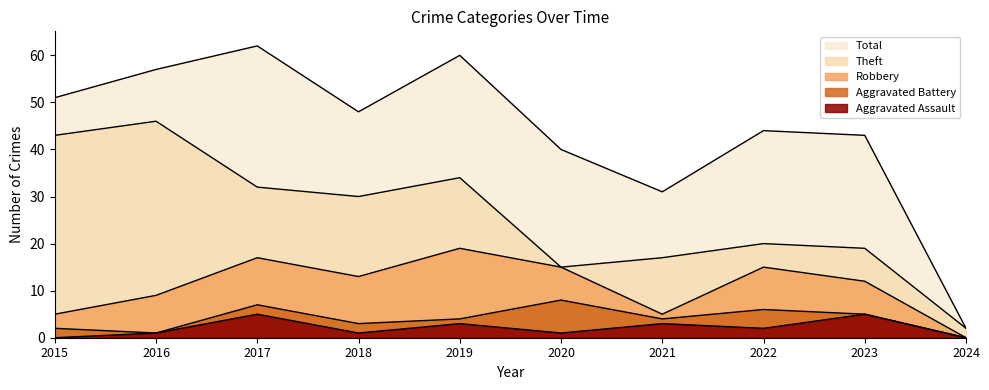

Reading right to left, transcribe all the data shown in this chart.

Robbery: 2024=0	2023=12	2022=15	2021=5	2020=15	2019=19	2018=13	2017=17	2016=9	2015=5
Theft: 2024=2	2023=19	2022=20	2021=17	2020=15	2019=34	2018=30	2017=32	2016=46	2015=43
Aggravated Battery: 2024=0	2023=5	2022=6	2021=4	2020=8	2019=4	2018=3	2017=7	2016=1	2015=2
Aggravated Assault: 2024=0	2023=5	2022=2	2021=3	2020=1	2019=3	2018=1	2017=5	2016=1	2015=0
Total: 2024=2	2023=43	2022=44	2021=31	2020=40	2019=60	2018=48	2017=62	2016=57	2015=51